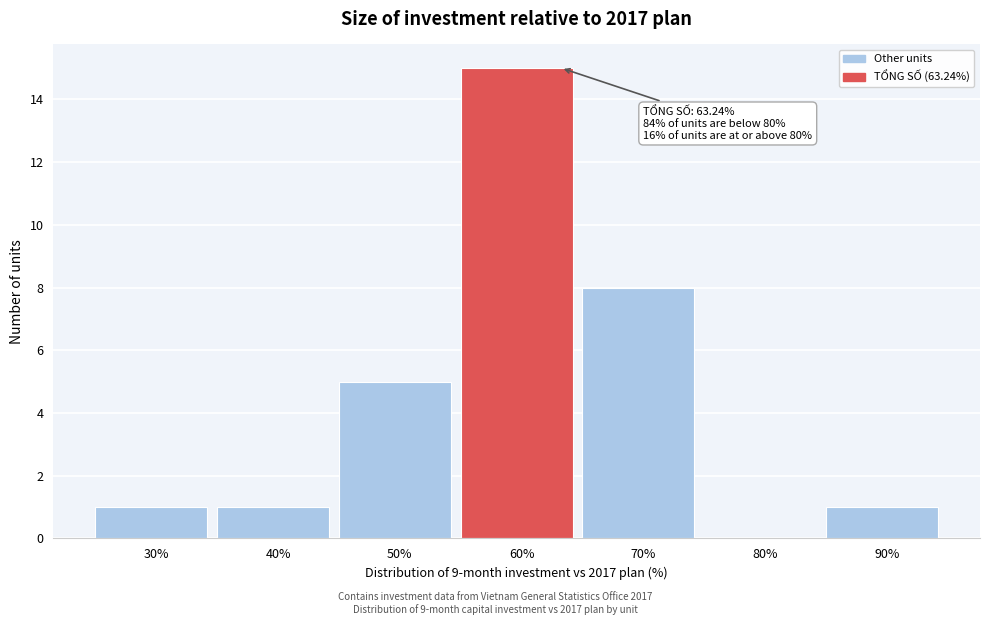

Reading right to left, extract all data points from this chart.

90%=1	80%=0	70%=8	60%=15	50%=5	40%=1	30%=1